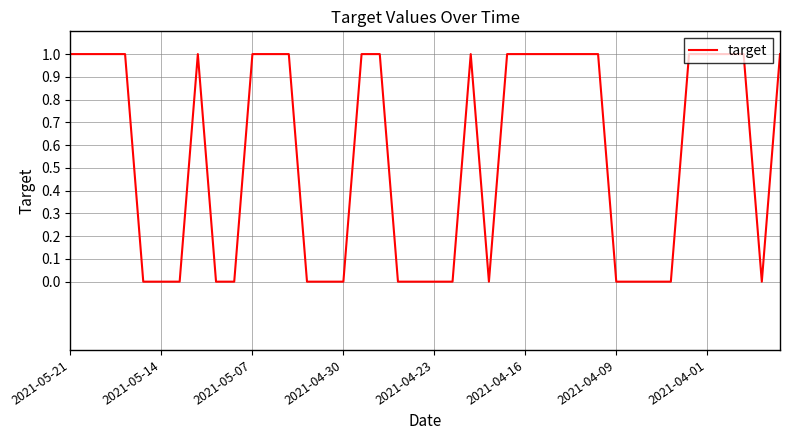

Does the chart have visible grid lines?

Yes